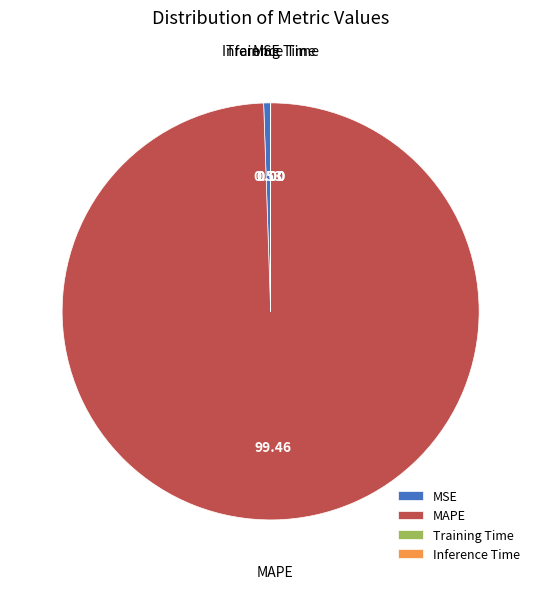

Which slice represents more than half of the pie?

MAPE